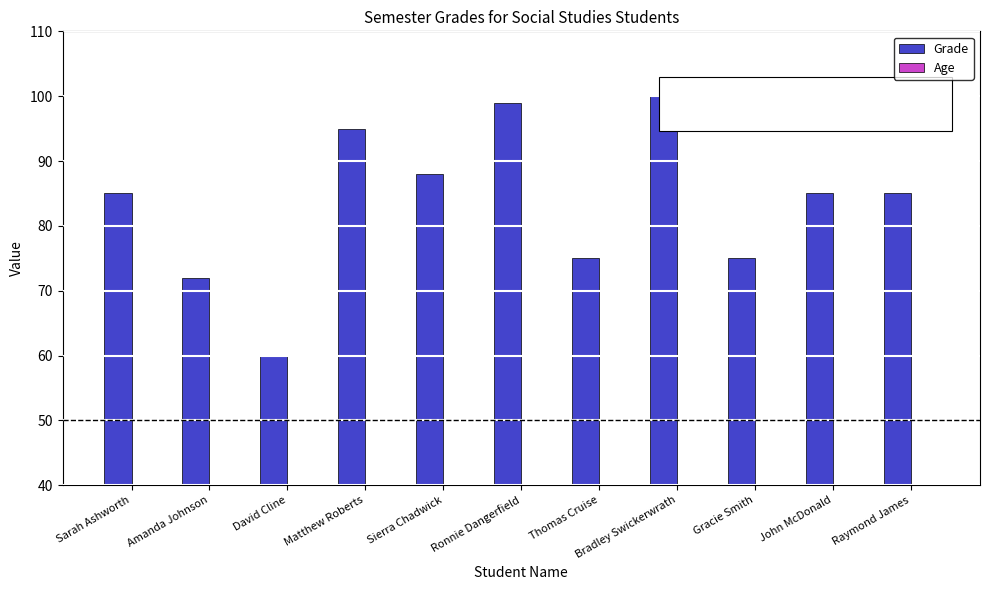

Rank the categories by Age value from lowest to highest.

Amanda Johnson, Thomas Cruise, Raymond James, Sarah Ashworth, Matthew Roberts, Ronnie Dangerfield, David Cline, Bradley Swickerwrath, Gracie Smith, Sierra Chadwick, John McDonald